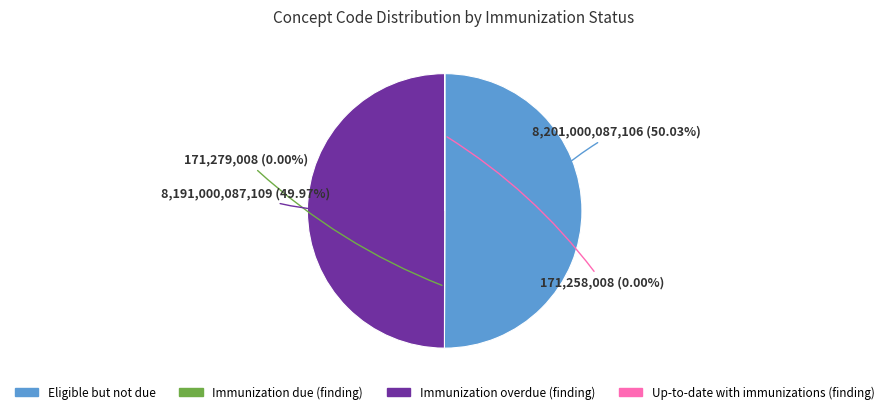

To the nearest percent, what is the difference between the Up-to-date with immunizations (finding) and Immunization overdue (finding) slice percentages?

50%